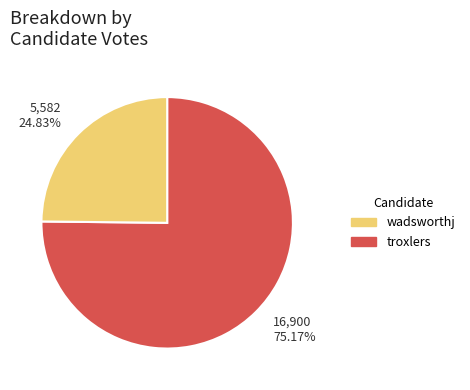

Is there a majority slice in this chart?

Yes